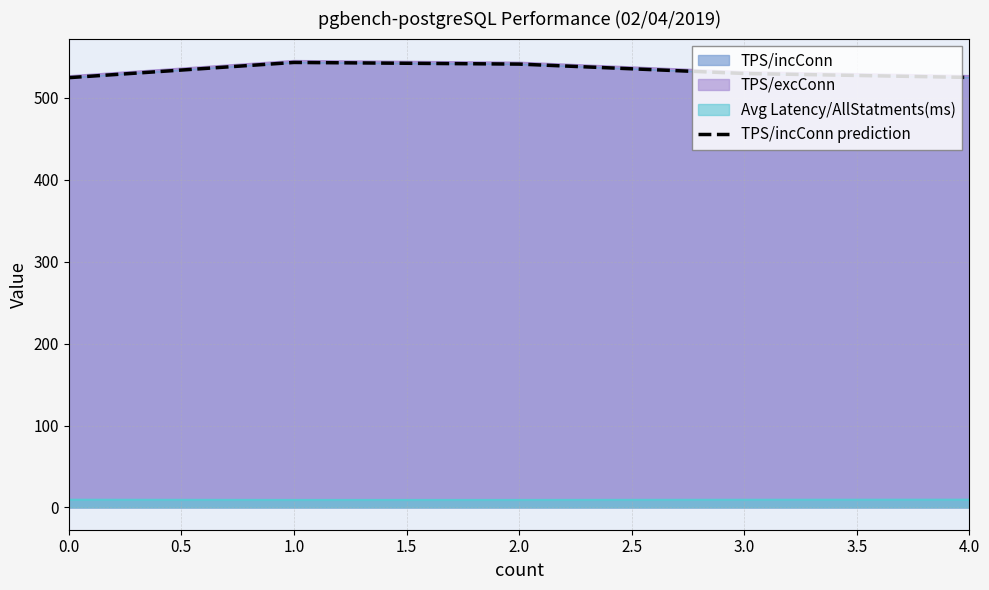

How many lines are shown in the chart?

1